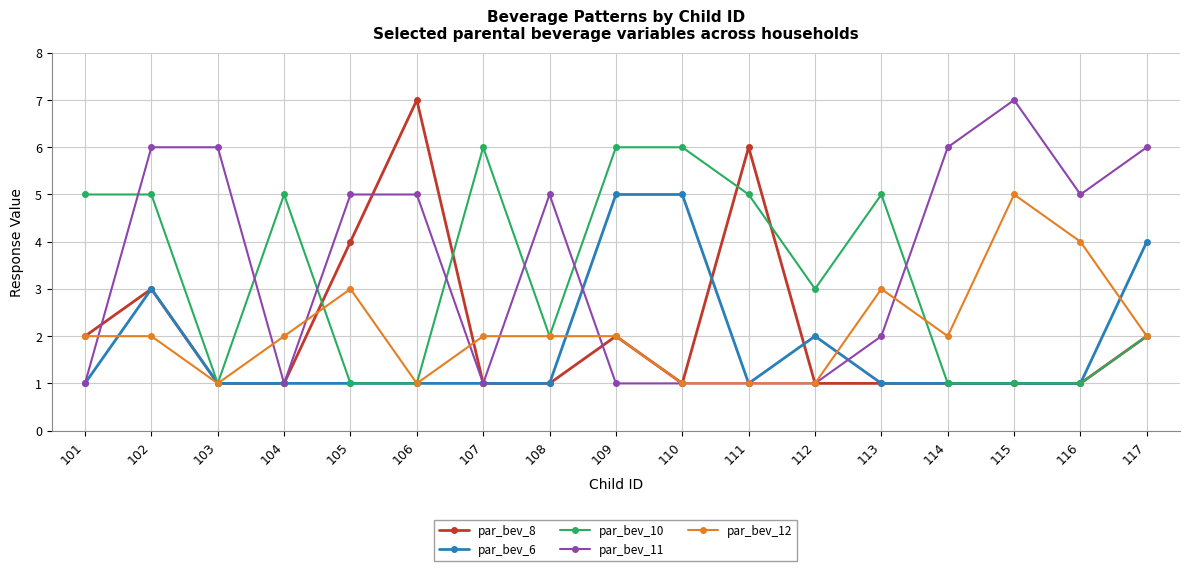

What is the lowest value of the par_bev_10 series?

1